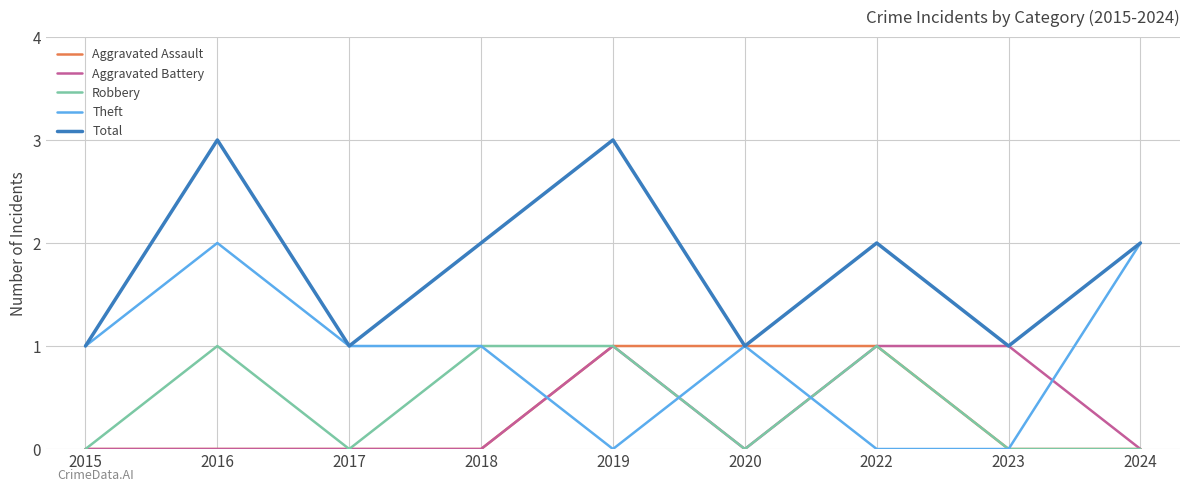

Reading left to right, what are all the values shown in this chart?

Aggravated Assault: 0	0	0	0	1	1	1	0	0
Aggravated Battery: 0	0	0	0	1	0	1	1	0
Robbery: 0	1	0	1	1	0	1	0	0
Theft: 1	2	1	1	0	1	0	0	2
Total: 1	3	1	2	3	1	2	1	2